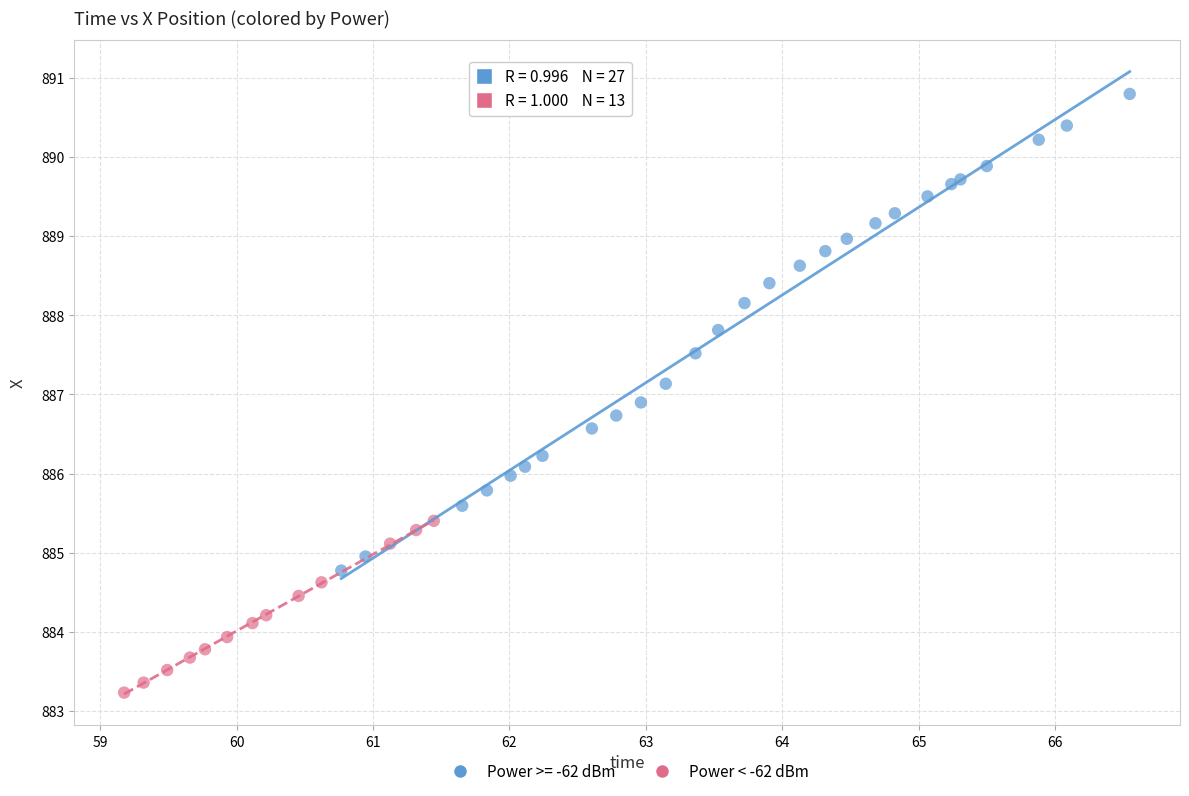

Which series reaches the maximum Y coordinate?

Power >= -62 dBm